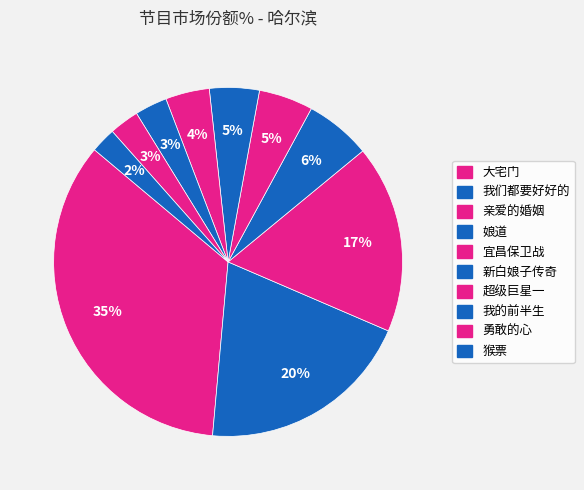

How many segments does this pie chart have?

10